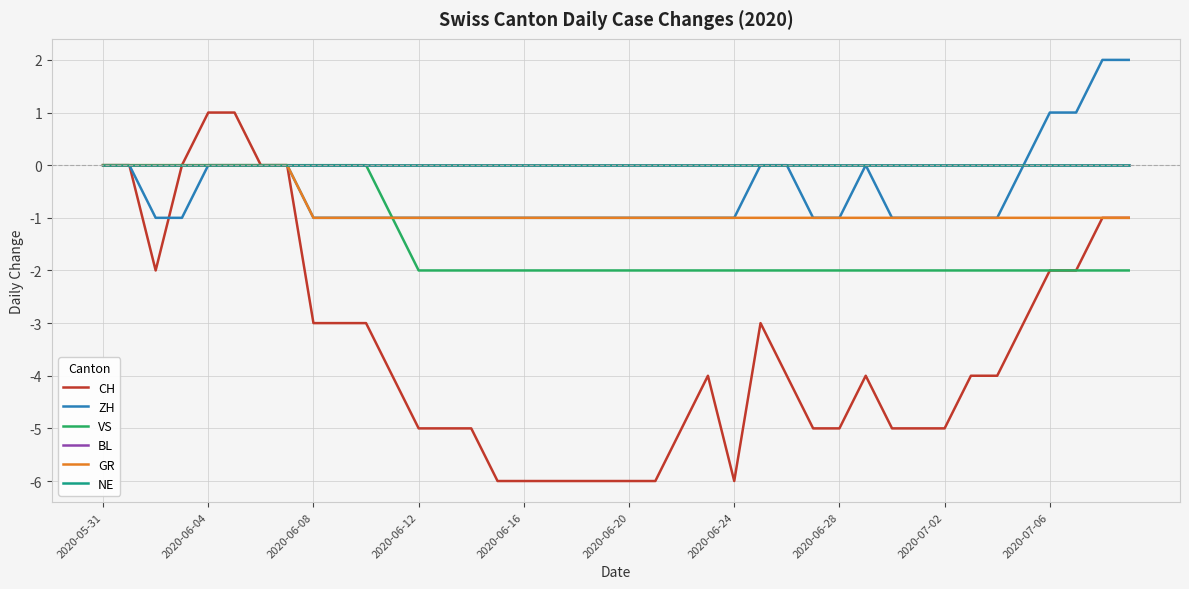

What is the sum of all ZH values?

-20